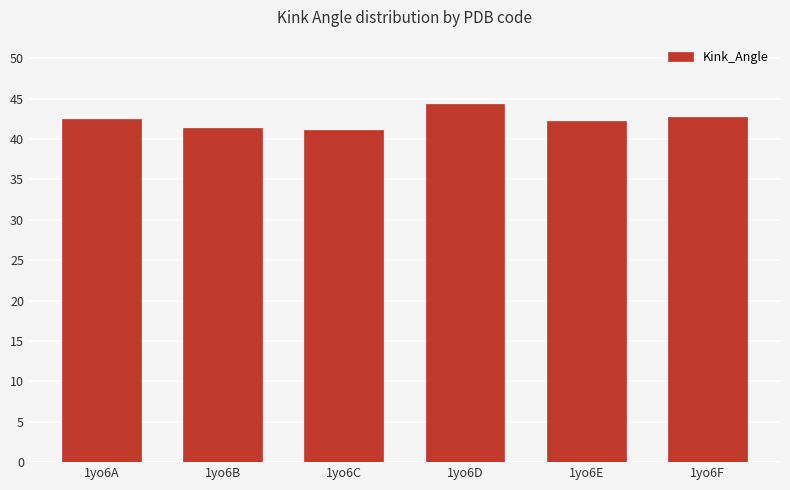

How many series are shown in this chart?

1